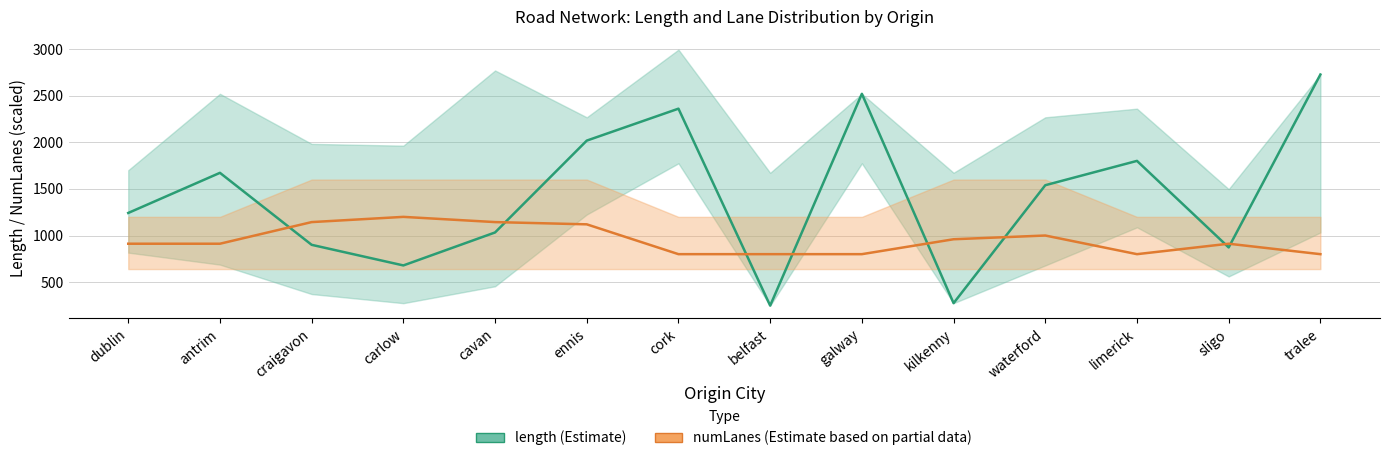

Between waterford and cavan, which is larger?

waterford